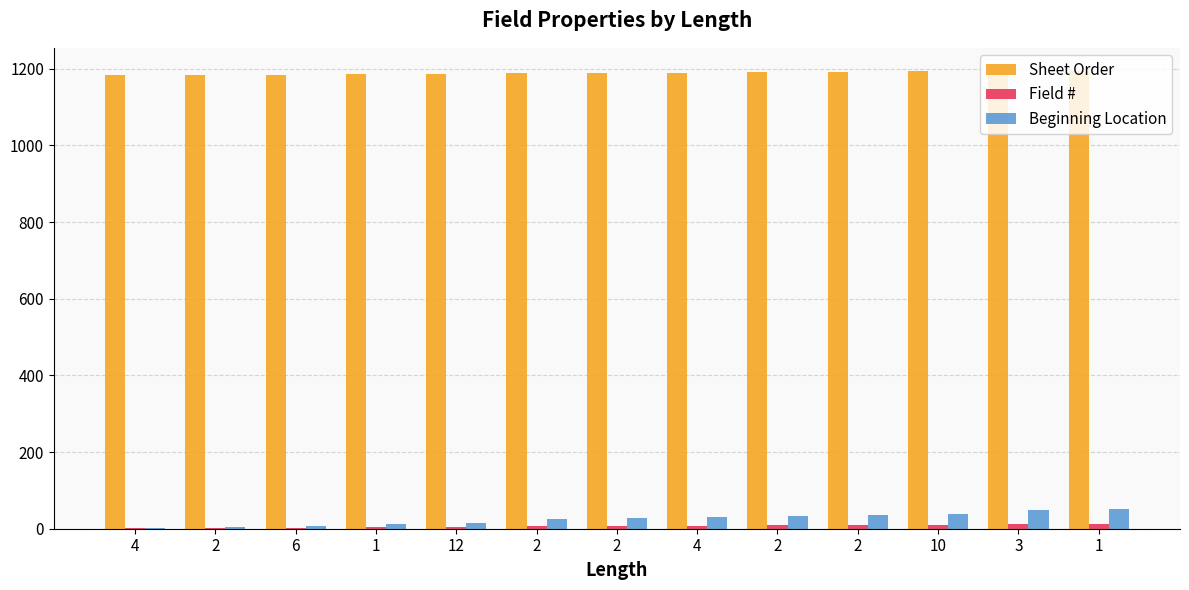

Which category has the lowest value in the Sheet Order series?

4